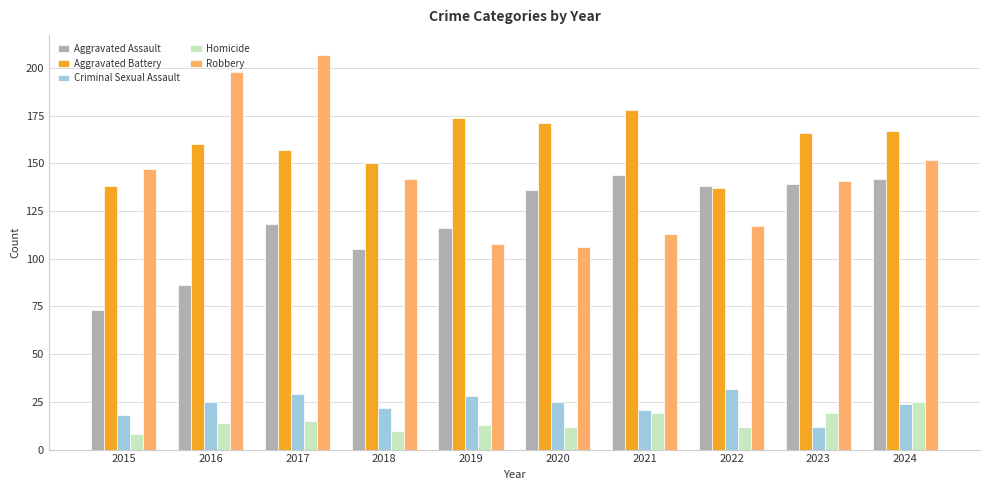

Which series has the widest spread of values?

Robbery